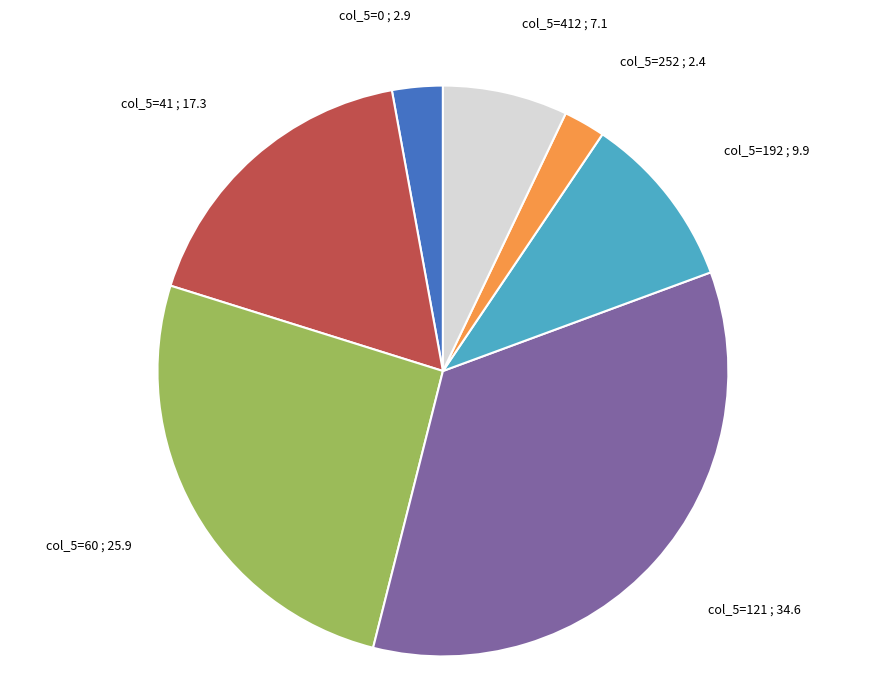

Does col_5=252 account for over 50% of the chart?

No